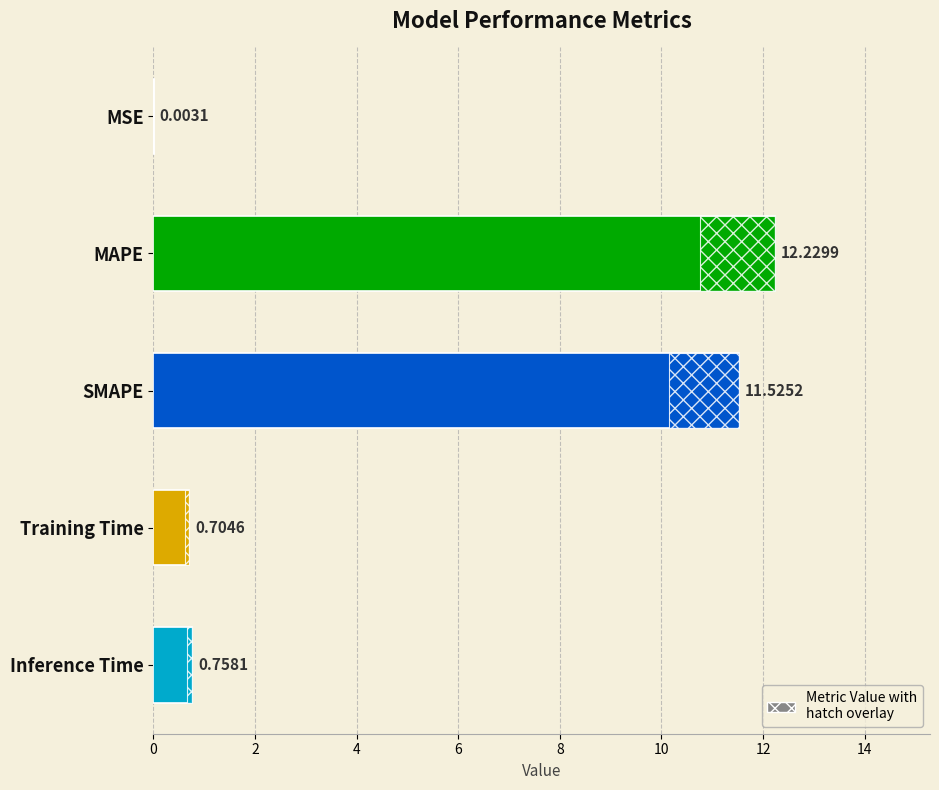

Is it true that the value at SMAPE is 4.5?

False